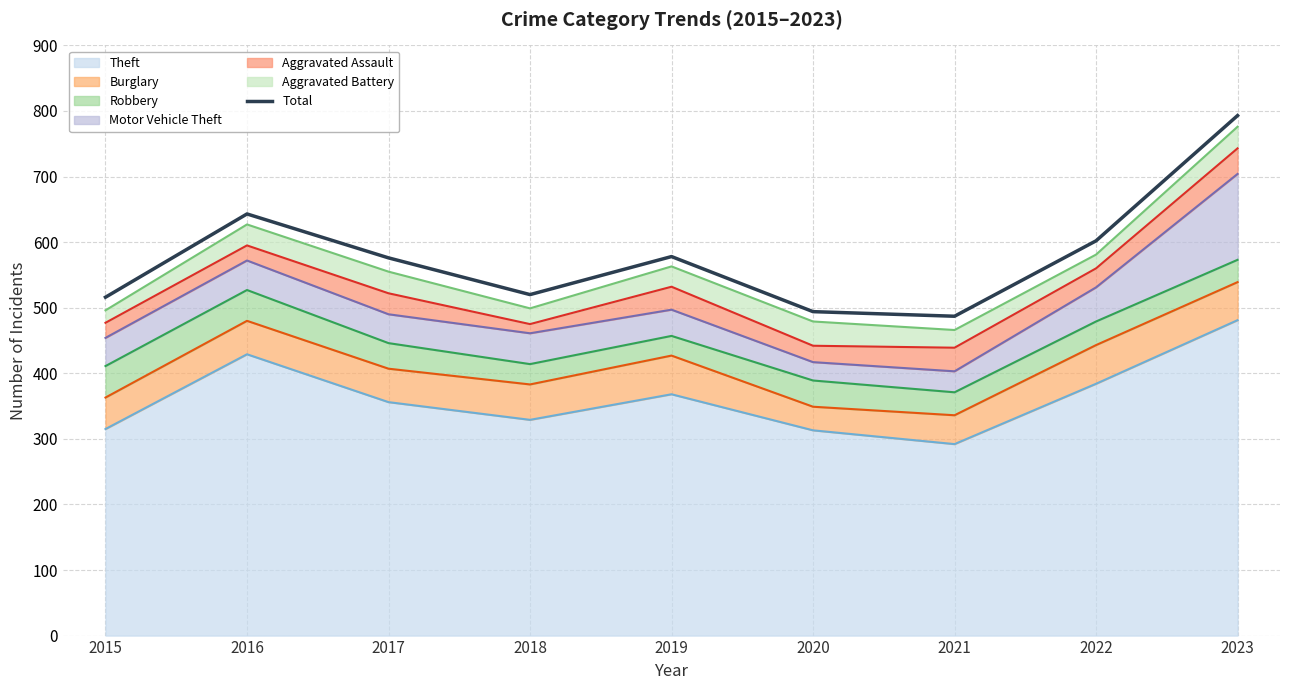

Where does the data first go above 576?

2016